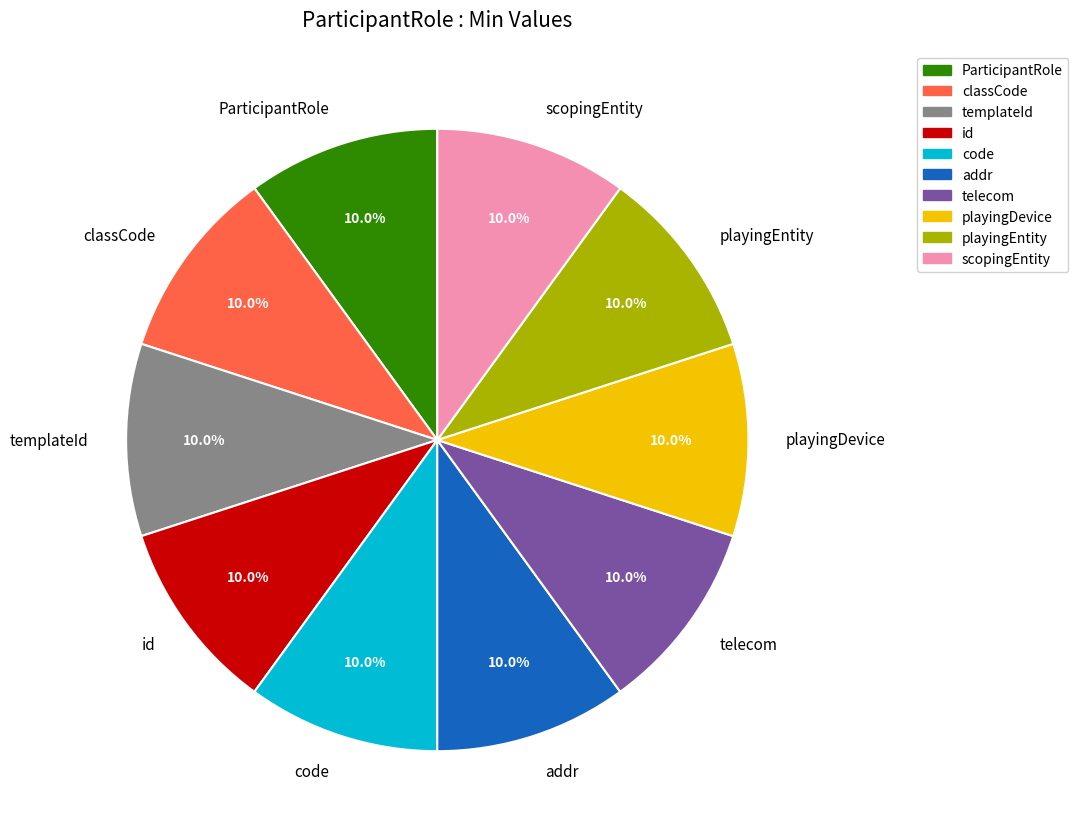

Is there a majority slice in this chart?

No